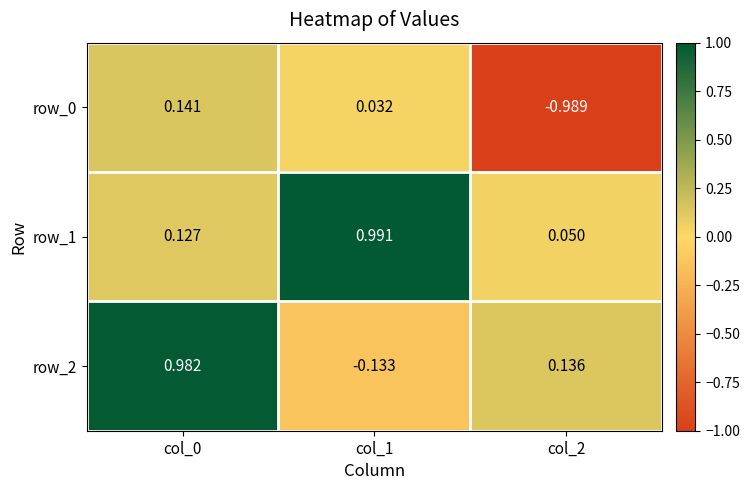

Is the value of row_1 at col_0 greater than the value of row_0 at col_0?

No